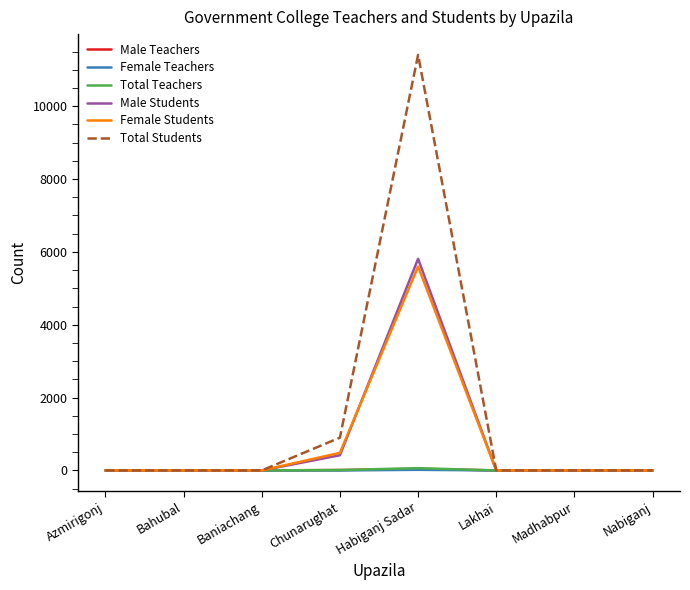

What is the highest value of the Female Students series?

5599